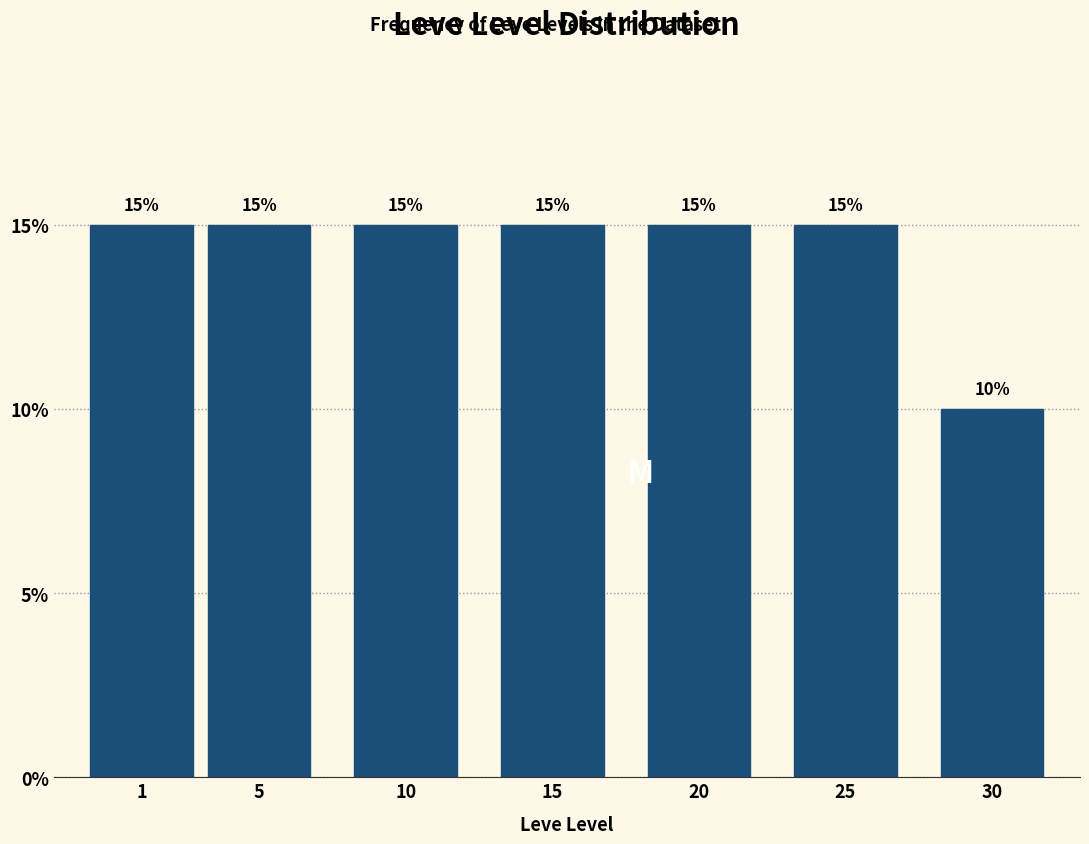

Reading left to right, transcribe all the data shown in this chart.

1=15	5=15	10=15	15=15	20=15	25=15	30=10